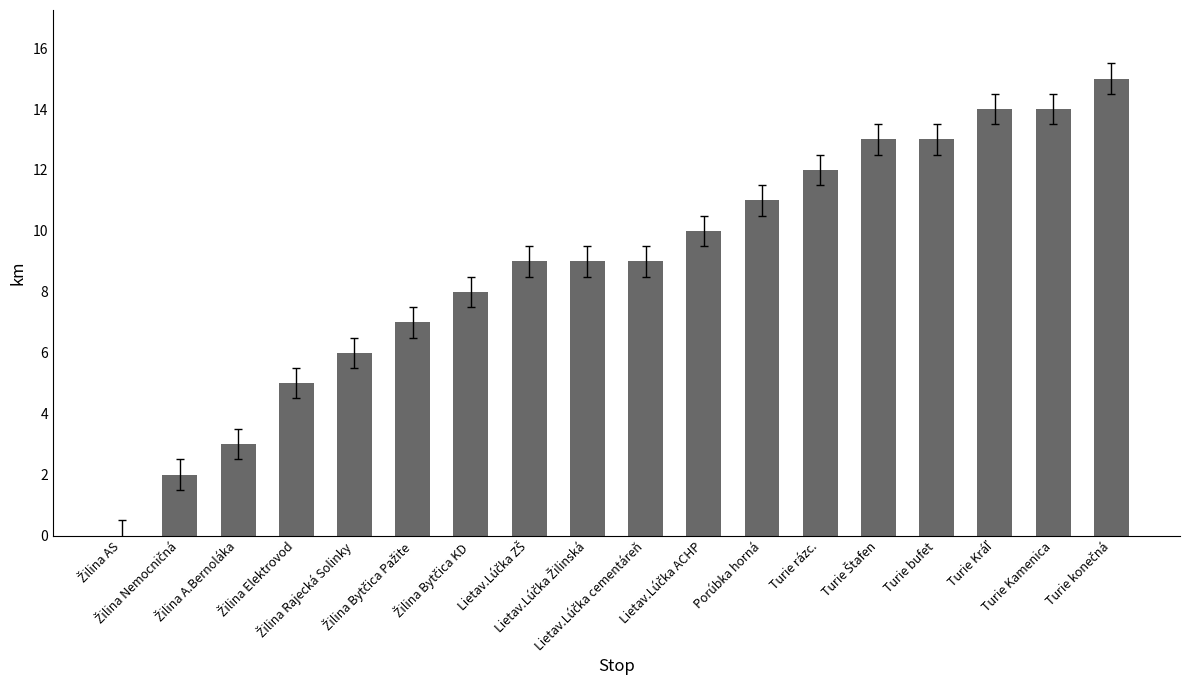

What is the sum of all values?

160